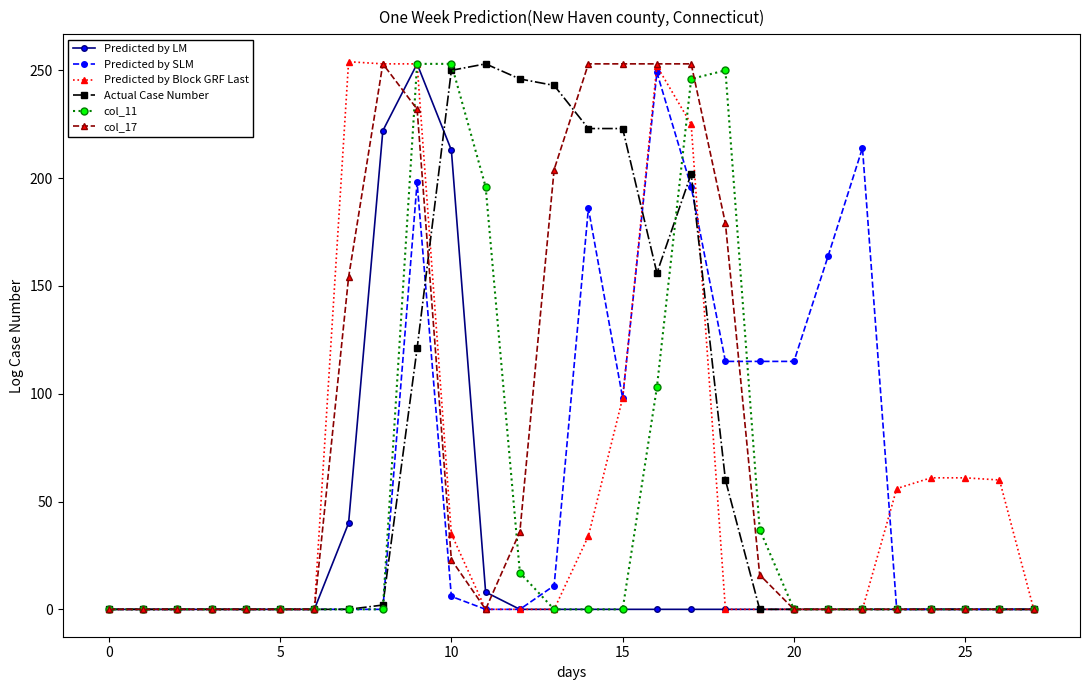

What is the maximum value for Predicted by Block GRF Last?

254